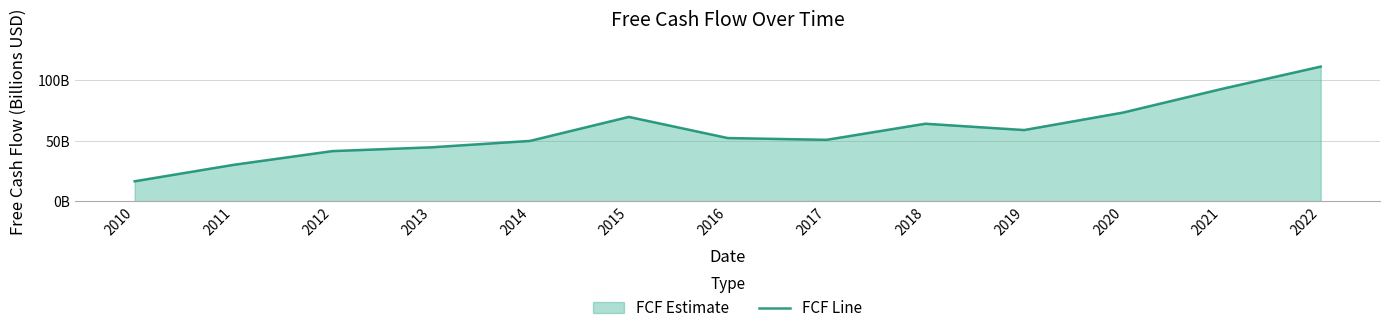

At which label is the value closest to 63?

2018